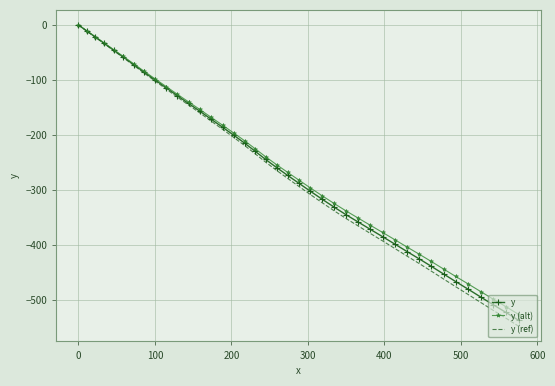

Which series has the widest spread of values?

y (ref)